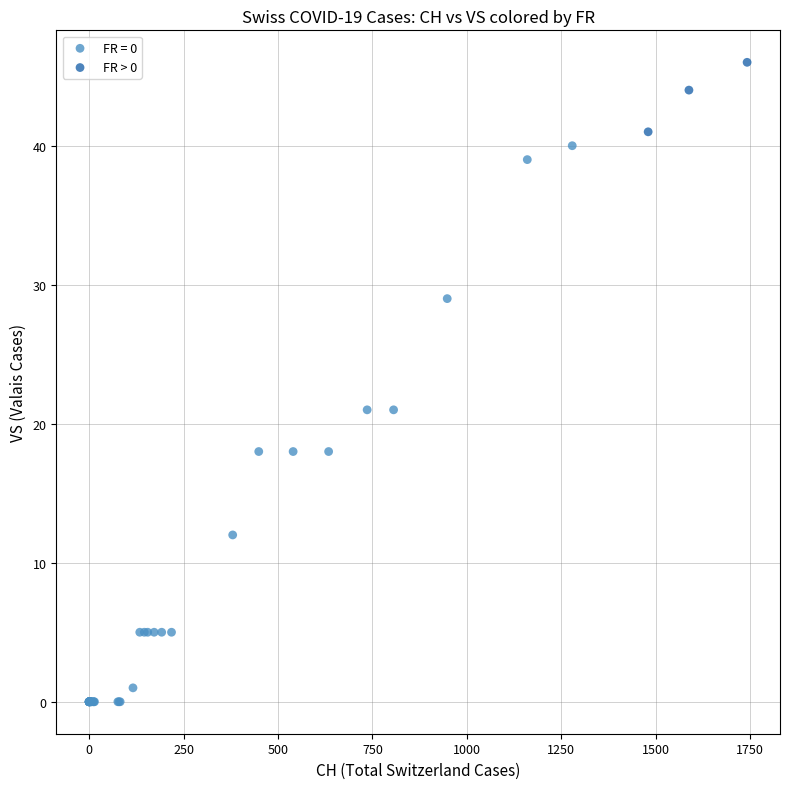

Which series has the widest spread of Y values?

FR = 0